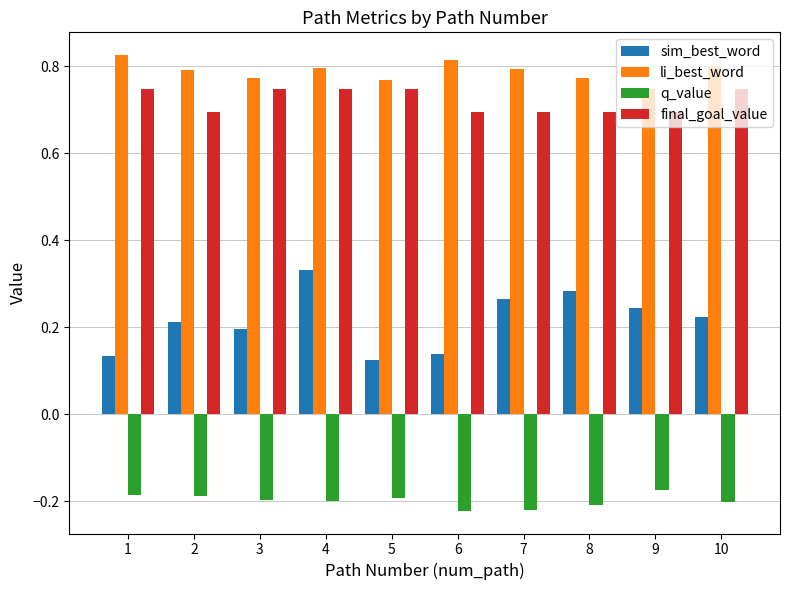

At how many categories does at least one series exceed 0?

10